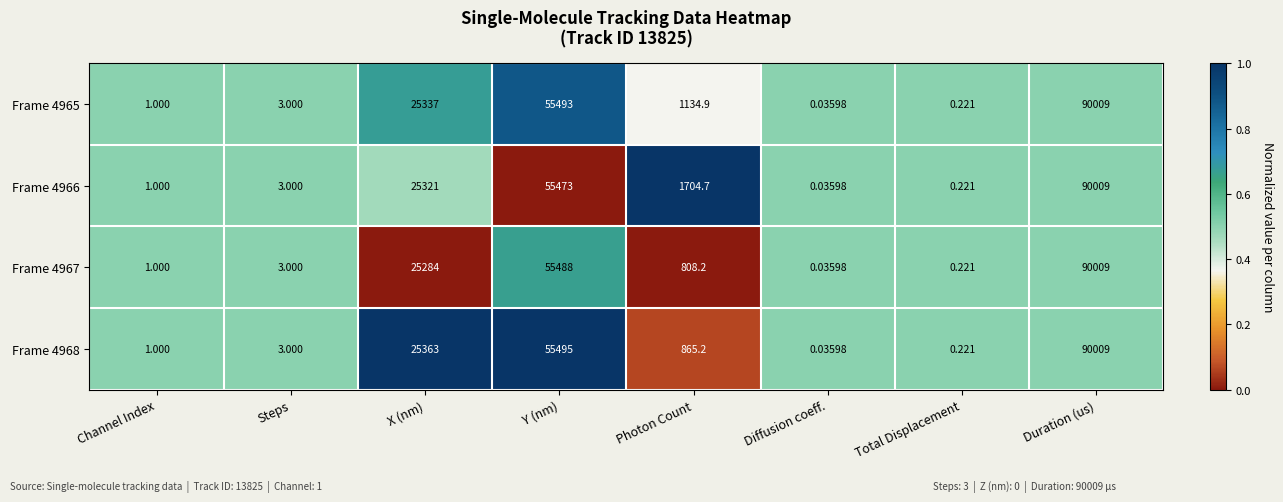

At which label is Frame 4968 closest to 45004?

Y (nm)